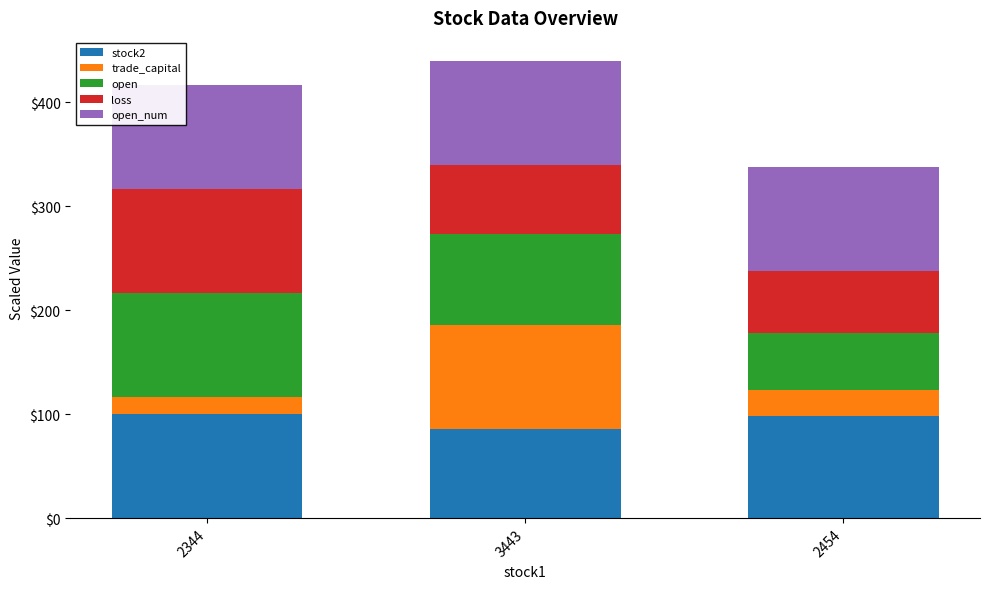

What is the total value across all series at 2344?

416.7